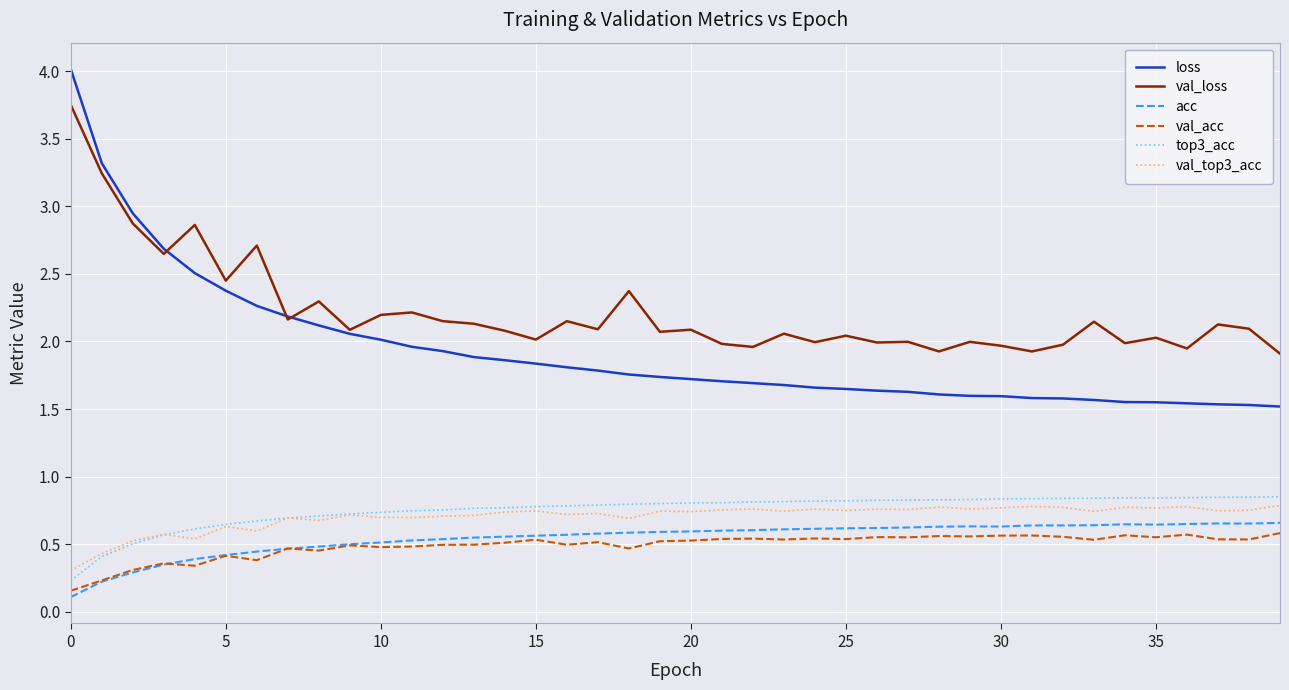

Which series has the largest range (max minus min)?

loss